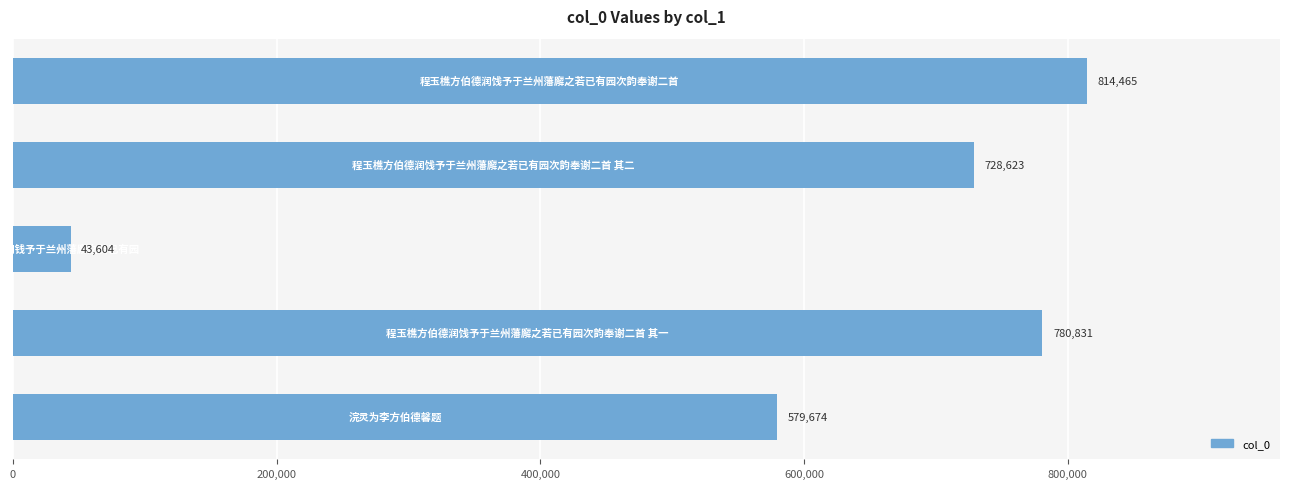

What is the sum of all values?

2947197